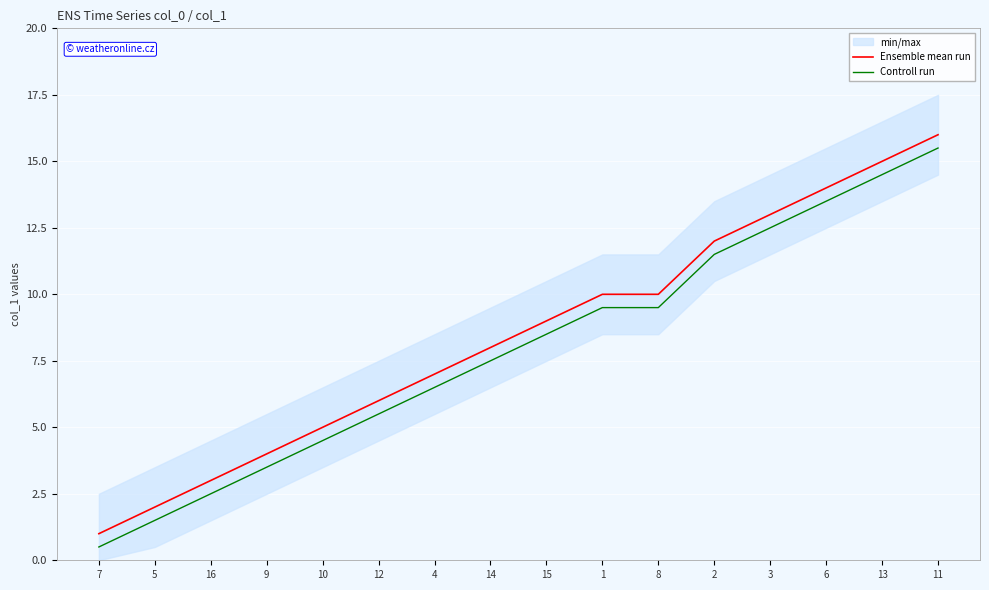

Which series changed the most between 7 and 12?

Ensemble mean run